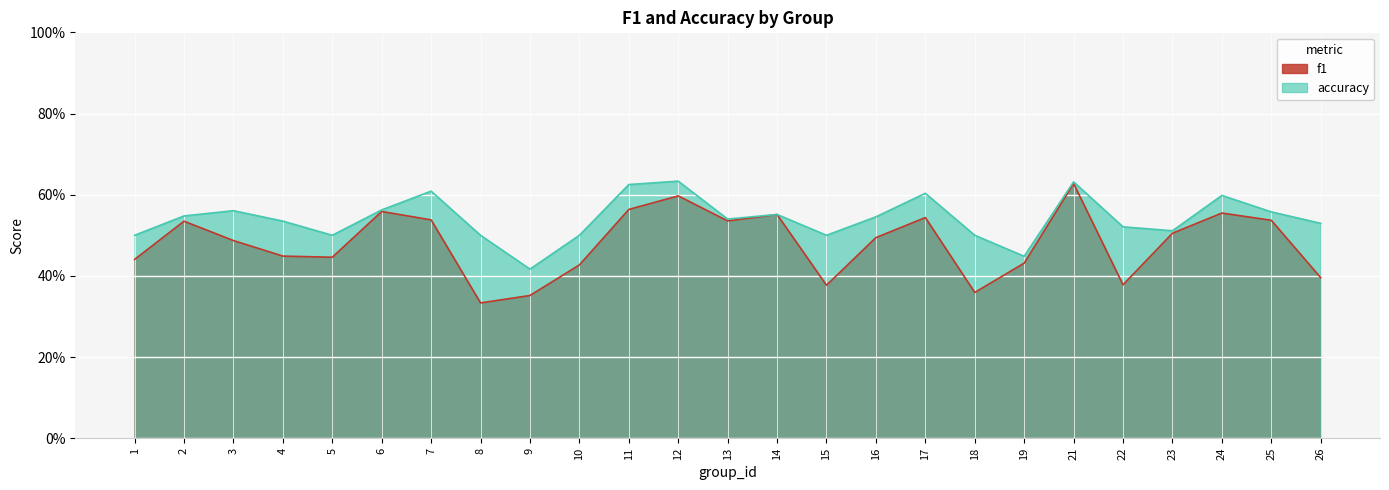

Does the chart display data point markers on the line(s)?

No